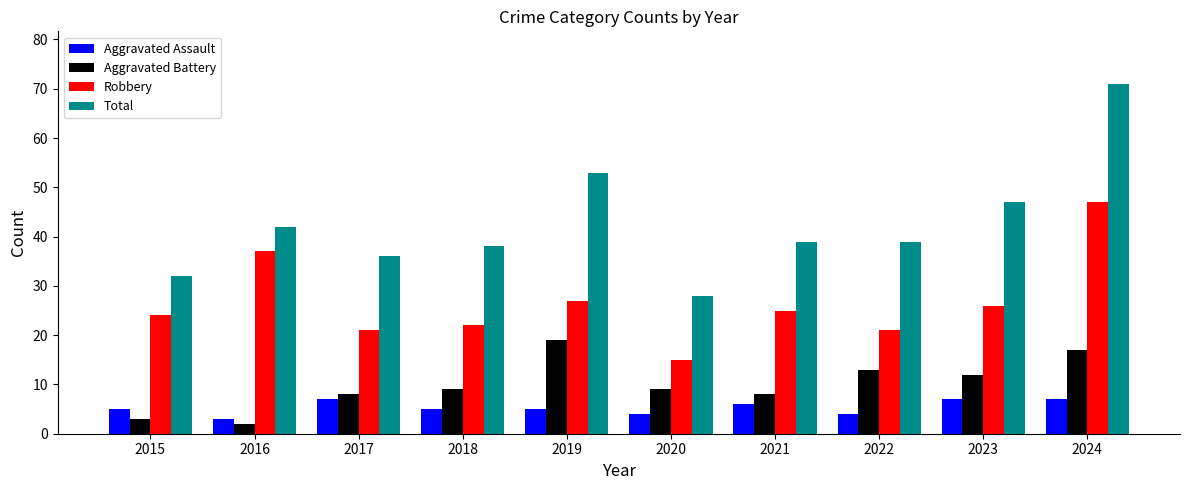

What is the difference between the maximum and minimum values in the Aggravated Battery series?

17